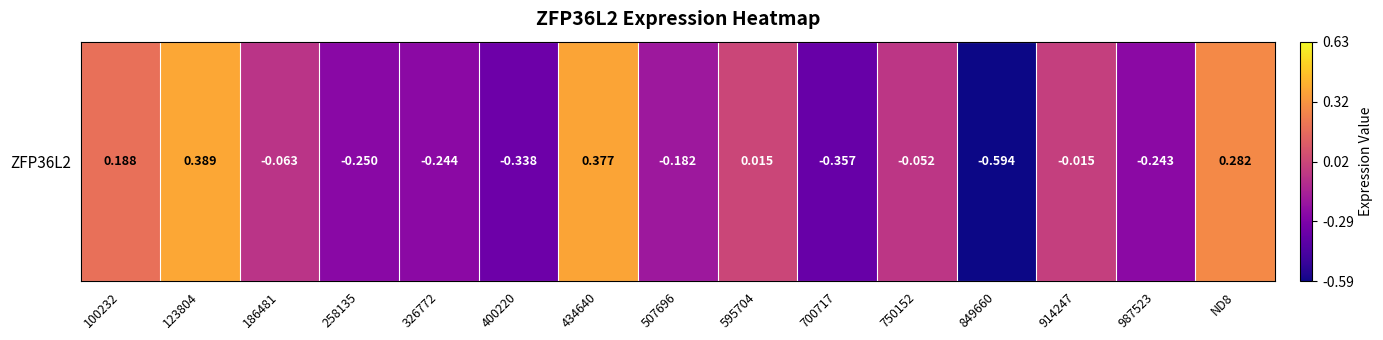

List the labels in order of value, largest first.

123804, 434640, ND8, 100232, 595704, 914247, 750152, 186481, 507696, 987523, 326772, 258135, 400220, 700717, 849660